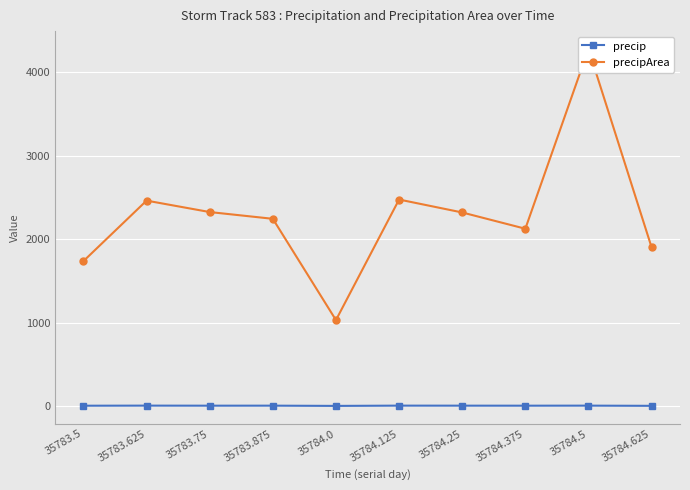

Is the value of precip at 35783.5 greater than the value of precipArea at 35784.375?

No